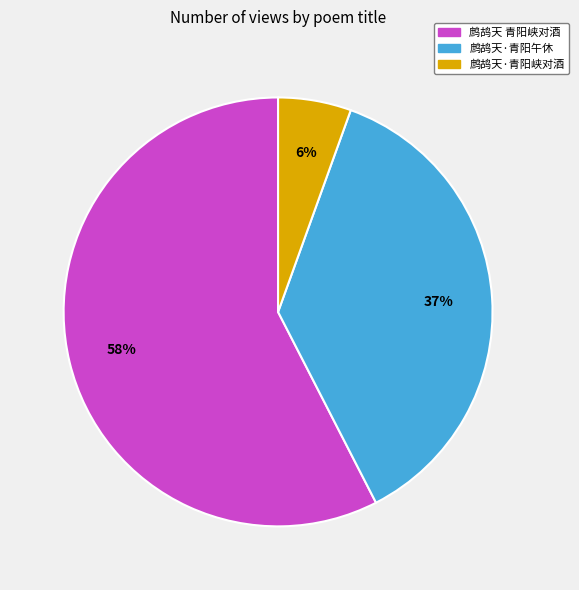

Does 鹧鸪天·青阳午休 represent more than half of the total?

No